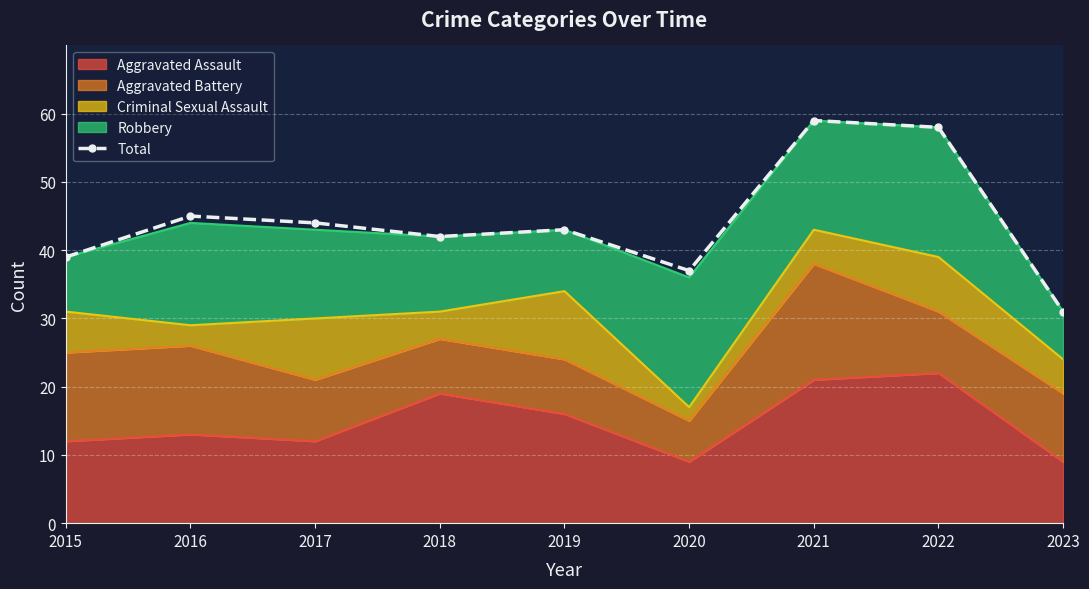

How many lines are shown in the chart?

1